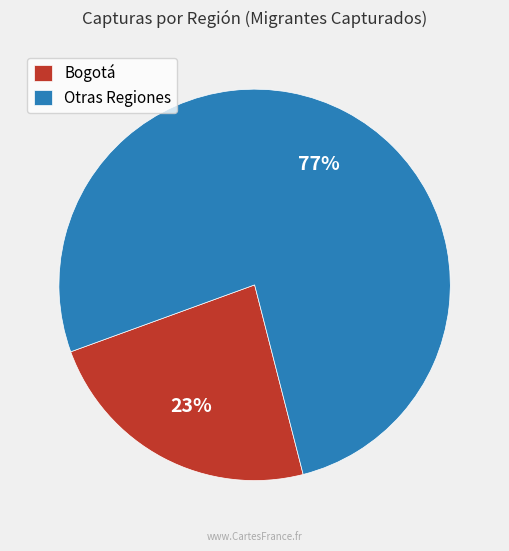

Which category has the smallest portion of the pie?

Bogotá